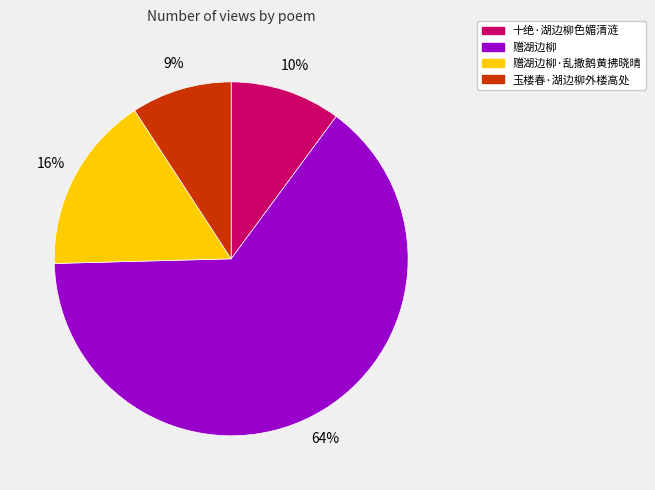

Is 赠湖边柳 the majority of the pie?

Yes